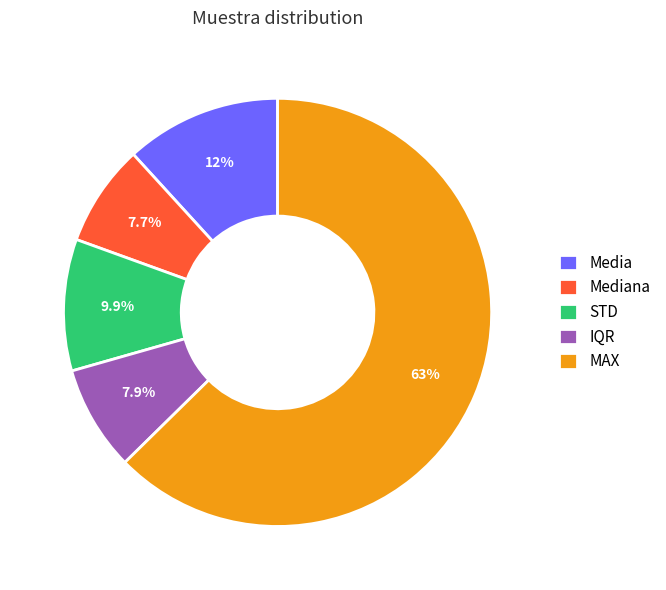

Is it true that MAX is 74% of the pie?

False